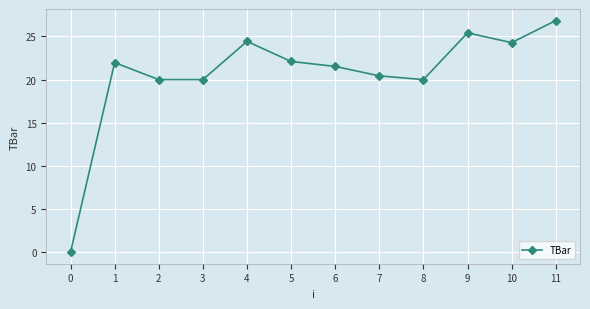

True or false: the data has more than 1 interior local peaks.

True